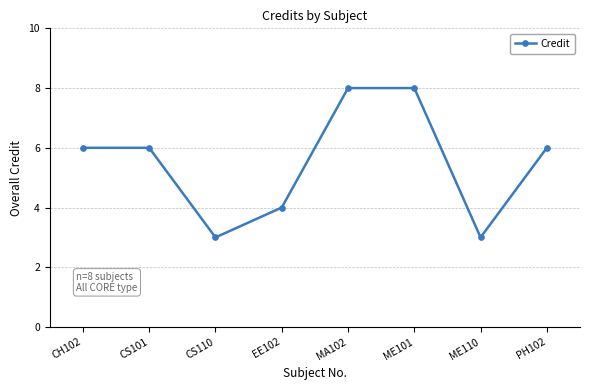

True or false: the data shows 2 at CH102.

False